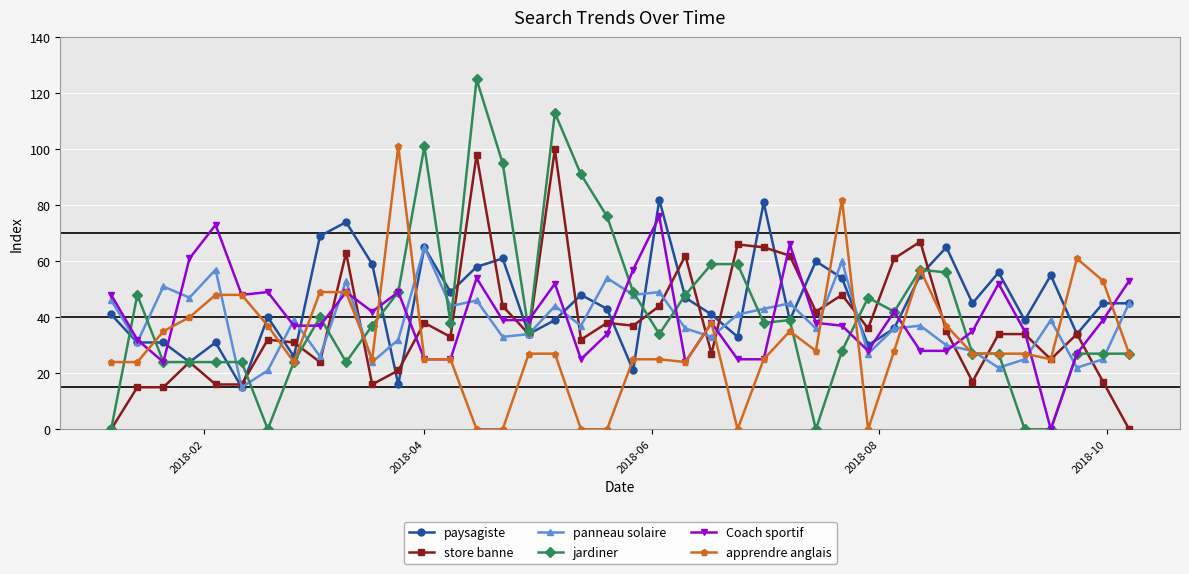

Which series has the widest spread of values?

jardiner